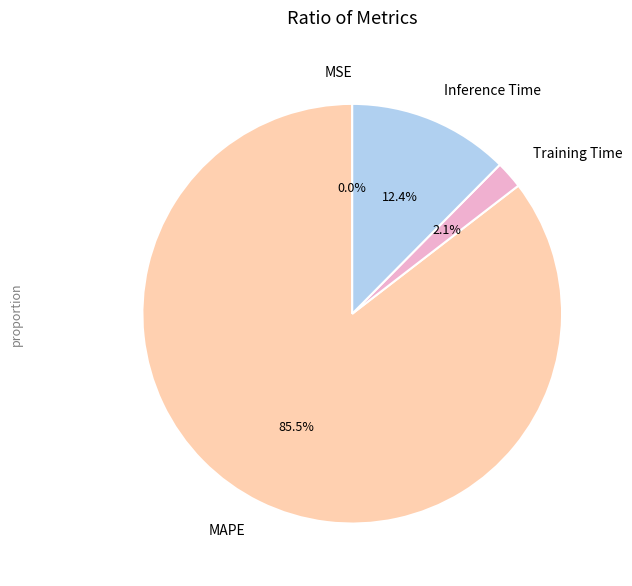

What percentage is NOT represented by Inference Time?

87.6%